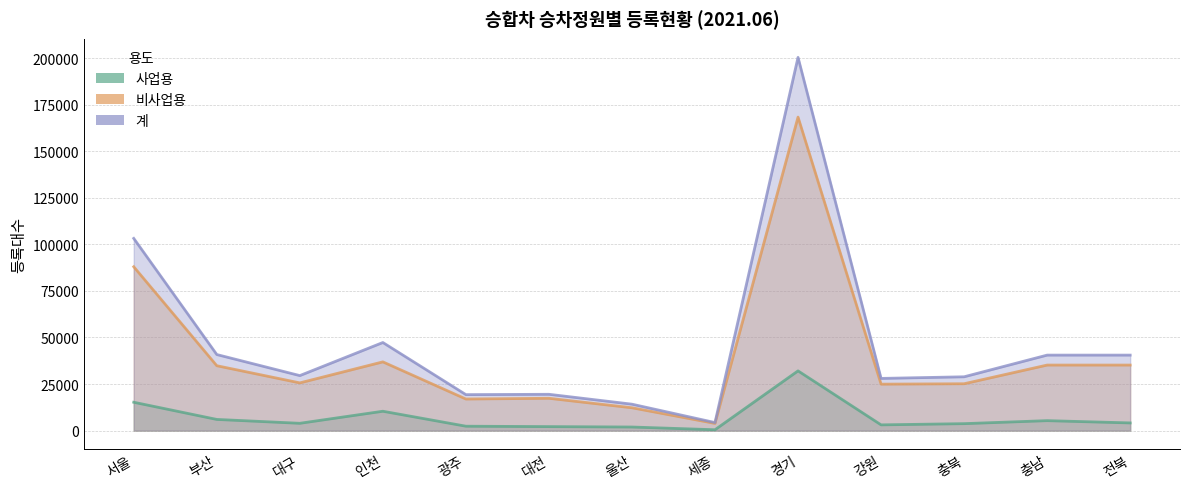

Which label corresponds to the smallest value in the chart?

세종